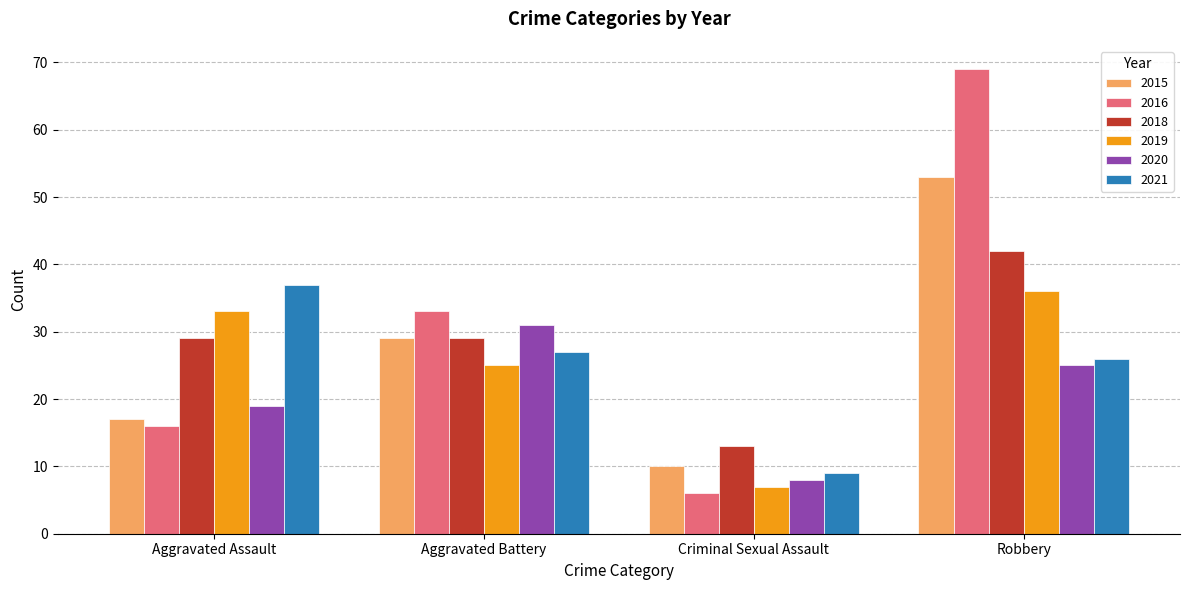

What is the minimum value shown in the chart?

6